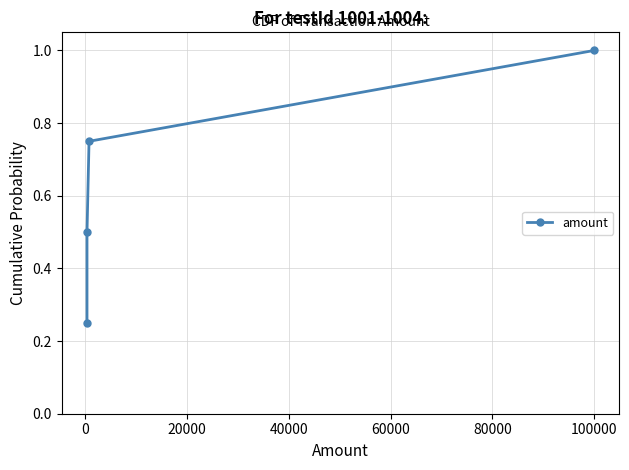

Count the number of data series in this chart.

1